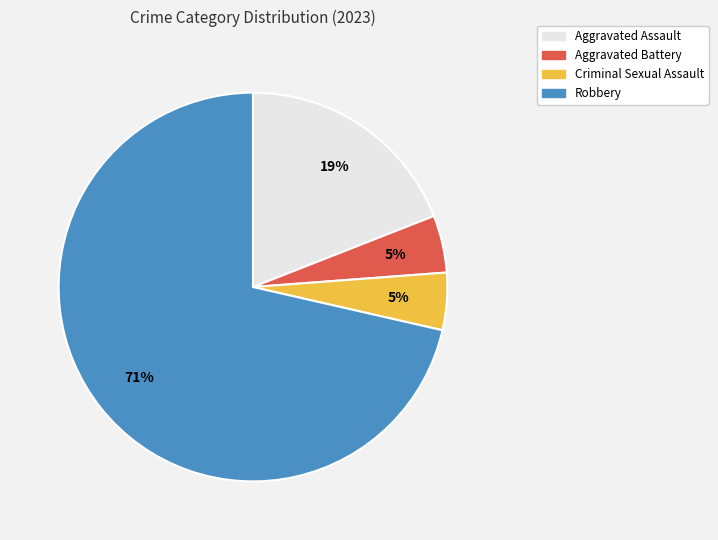

Does any single category account for the majority?

Yes